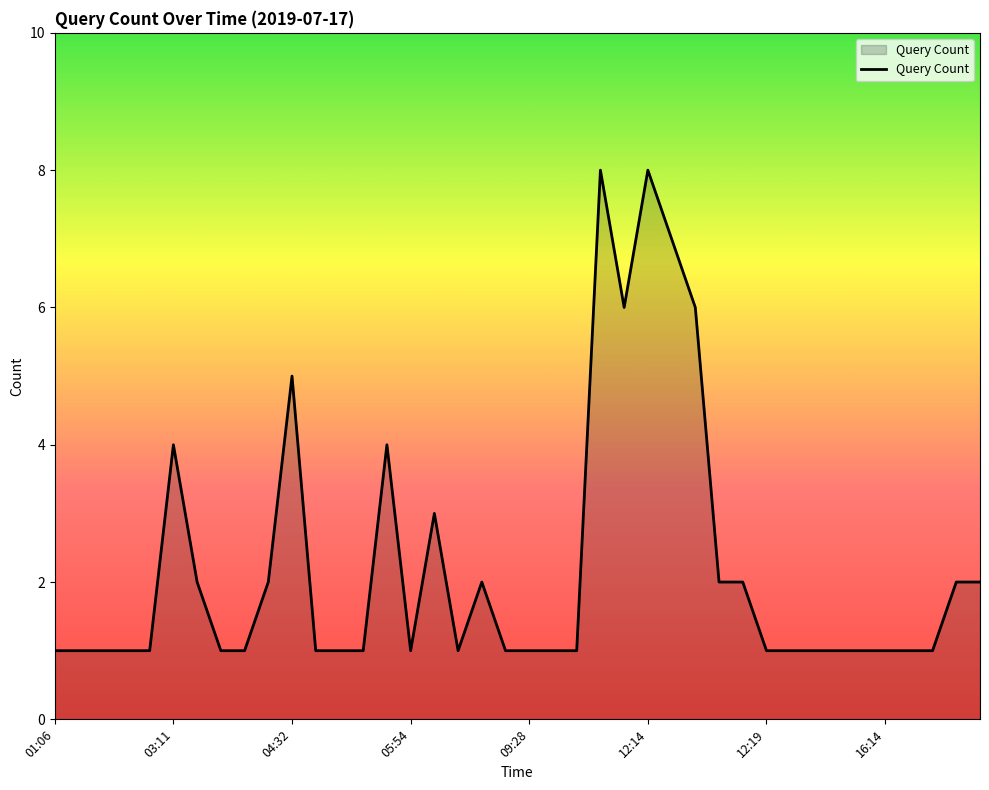

What is the maximum value shown in the chart?

8